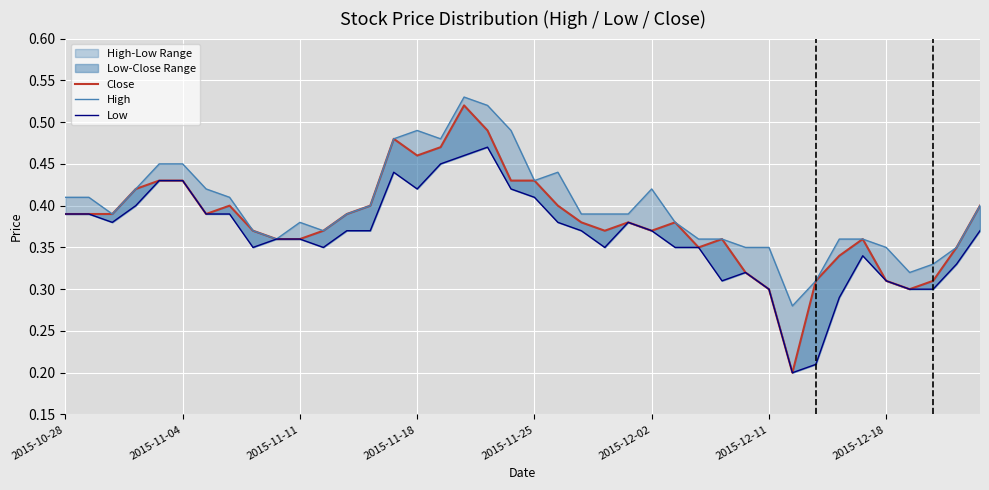

At which category is the sum across all series the highest?

17